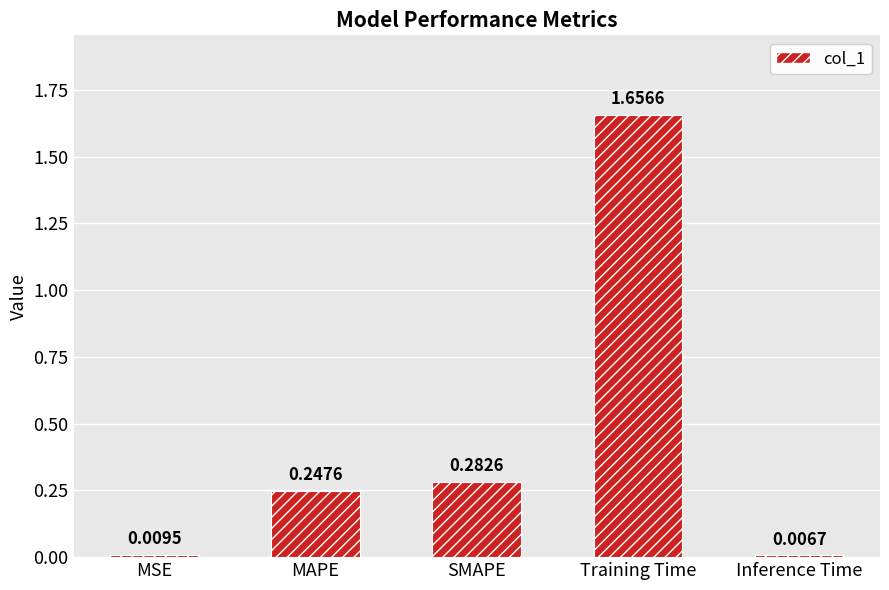

What is the change in value from MAPE to Training Time?

+1.4